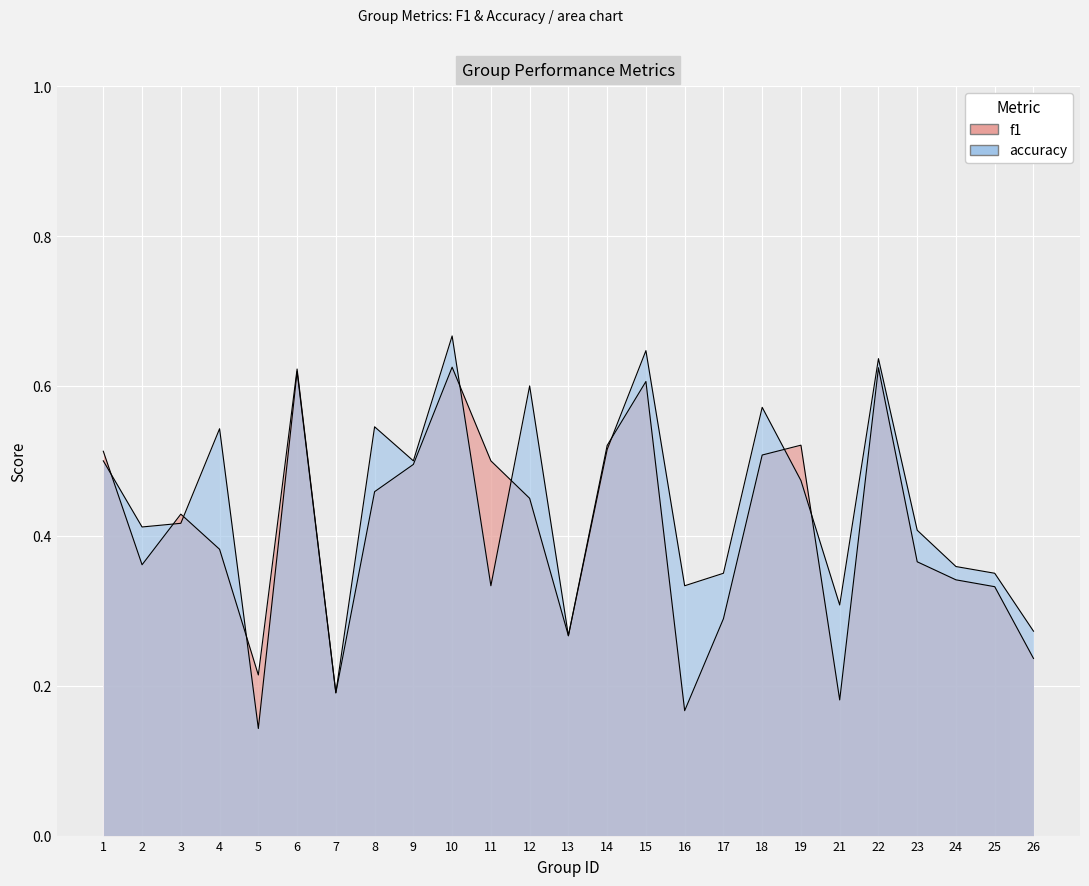

What is the sum of the f1 values at 11 and 9?

1.0